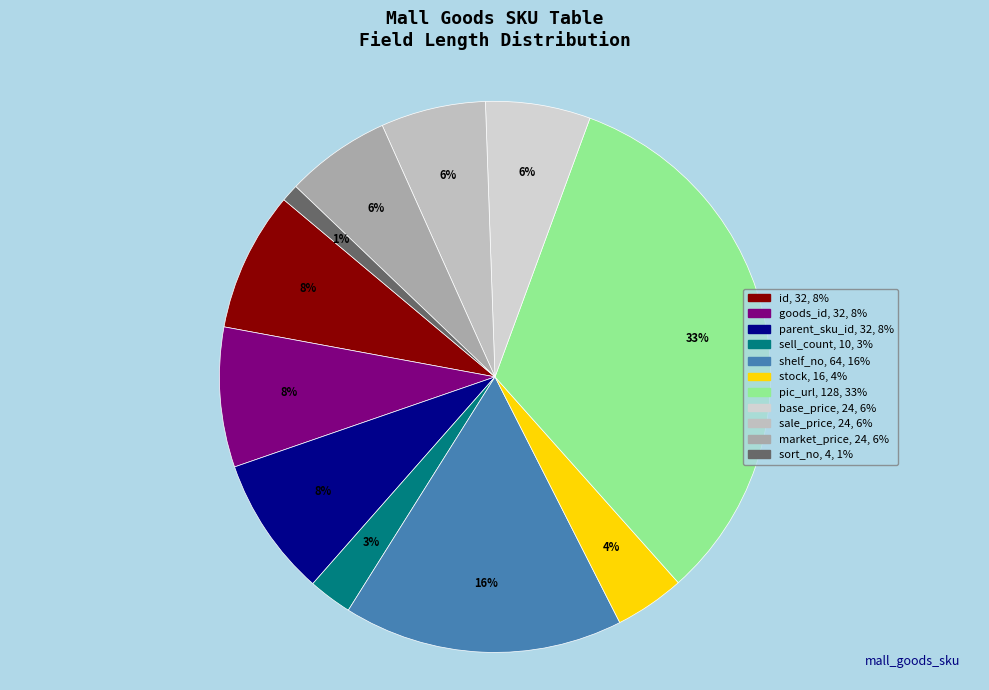

Does id represent more than half of the total?

No